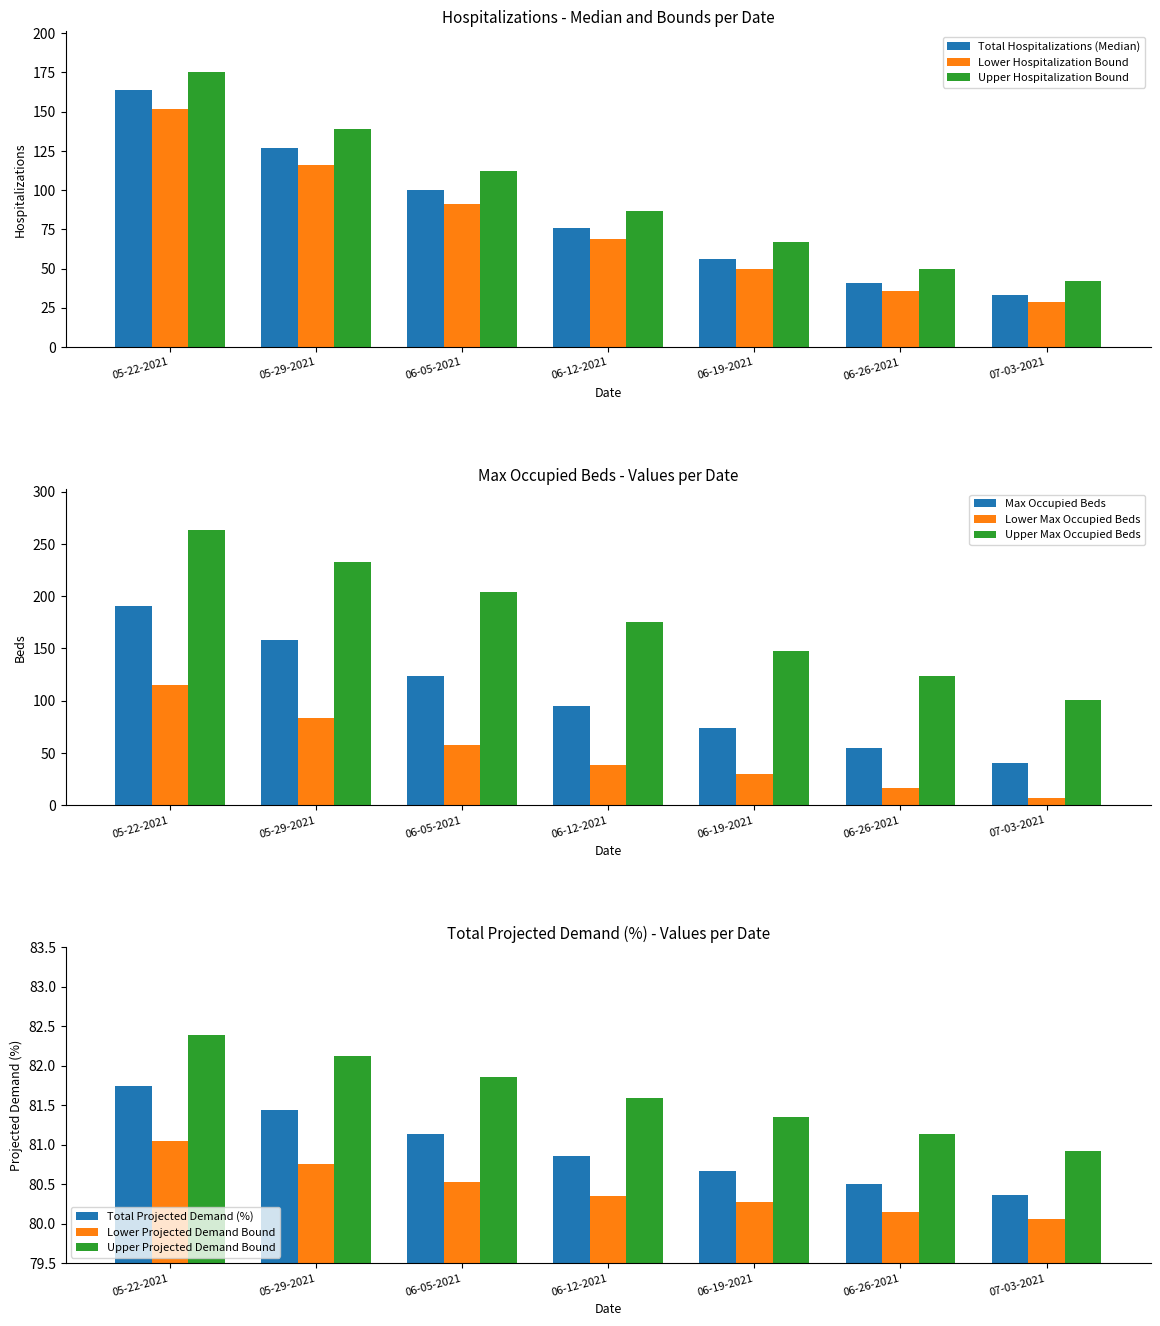

What is the spread (max minus min) of values at 07-03-2021?

13